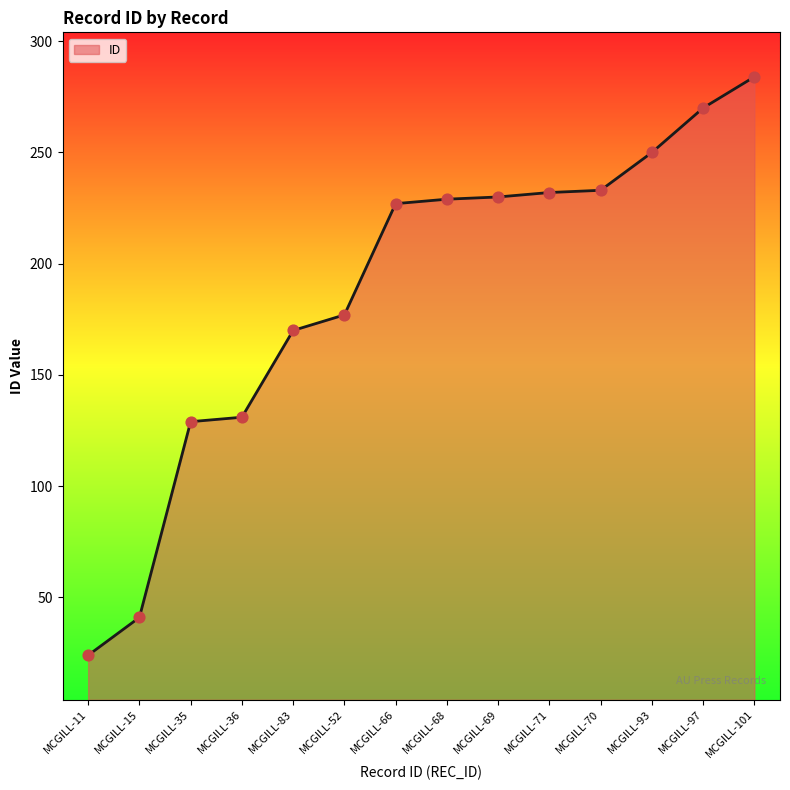

What is the ratio of the value at MCGILL-70 to the value at MCGILL-101?

0.8